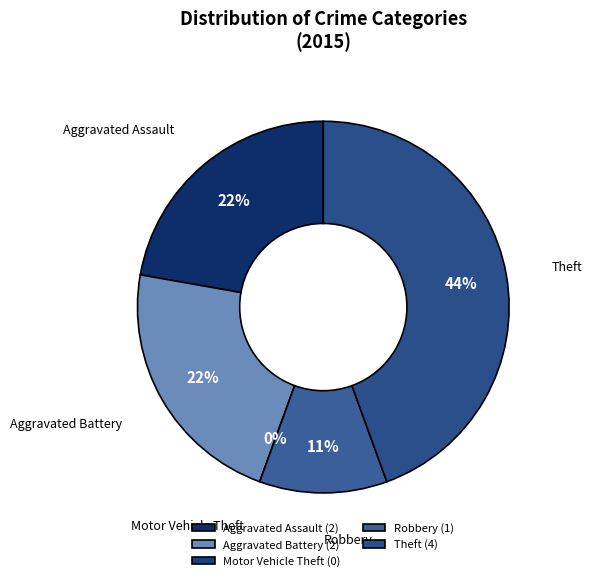

What is the largest slice in the pie chart?

Theft